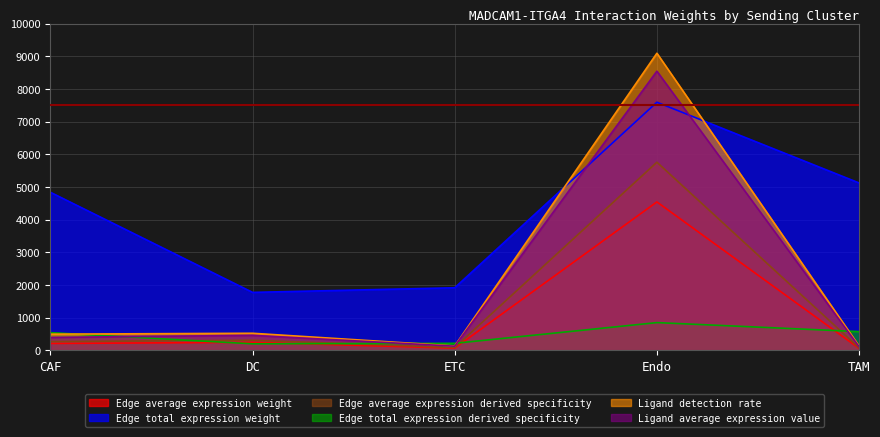

Reading left to right, transcribe all the data shown in this chart.

Edge average expression weight: 209.3	242.9	66.6	4540.4	58.3
Edge total expression weight: 4836.3	1772.0	1913.8	7591.6	5121.3
Edge average expression derived specificity: 265.3	307.9	84.4	5755.4	73.9
Edge total expression derived specificity: 539.8	197.8	213.6	847.3	571.6
Ligand detection rate: 493.4	520.8	132.3	9090.9	129.8
Ligand average expression value: 393.8	456.9	125.3	8541.6	109.7